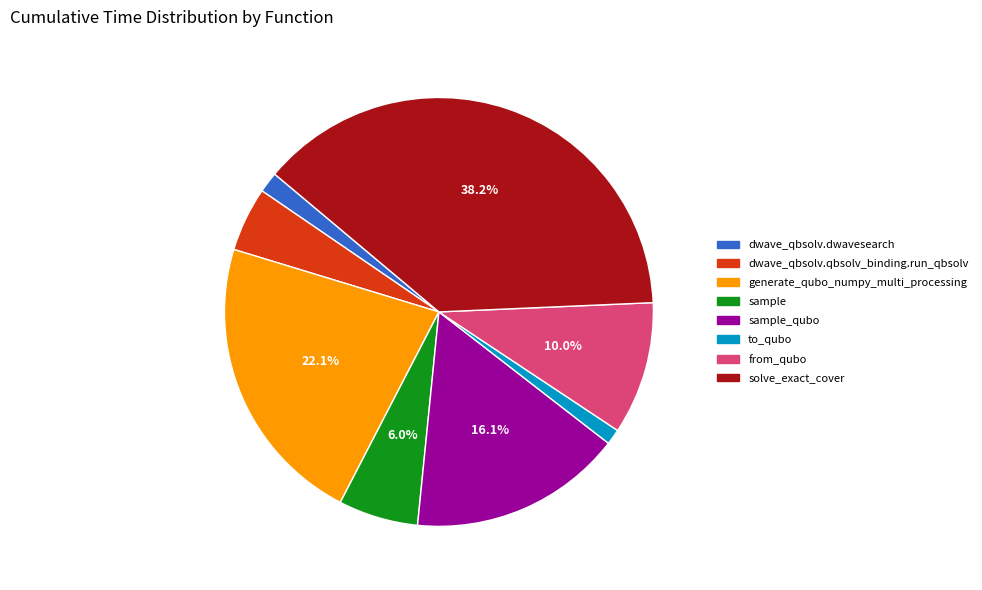

The sample slice represents 6% of the pie. True or false?

True